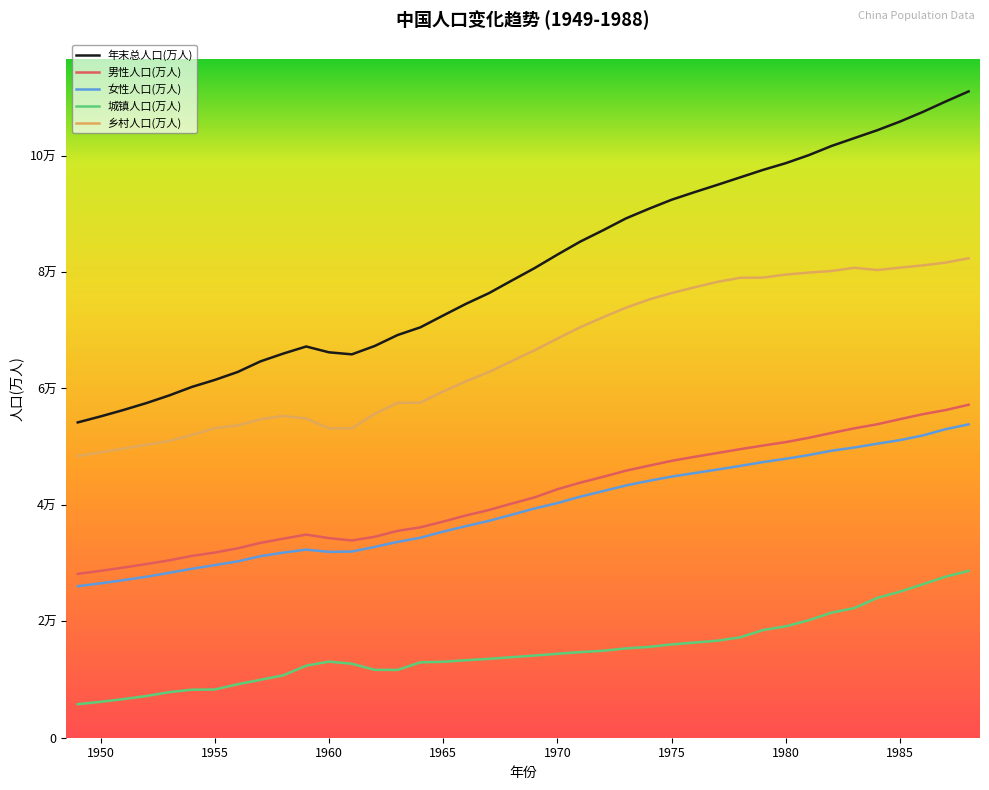

What is the average value of the 女性人口(万人) series?

39231.2